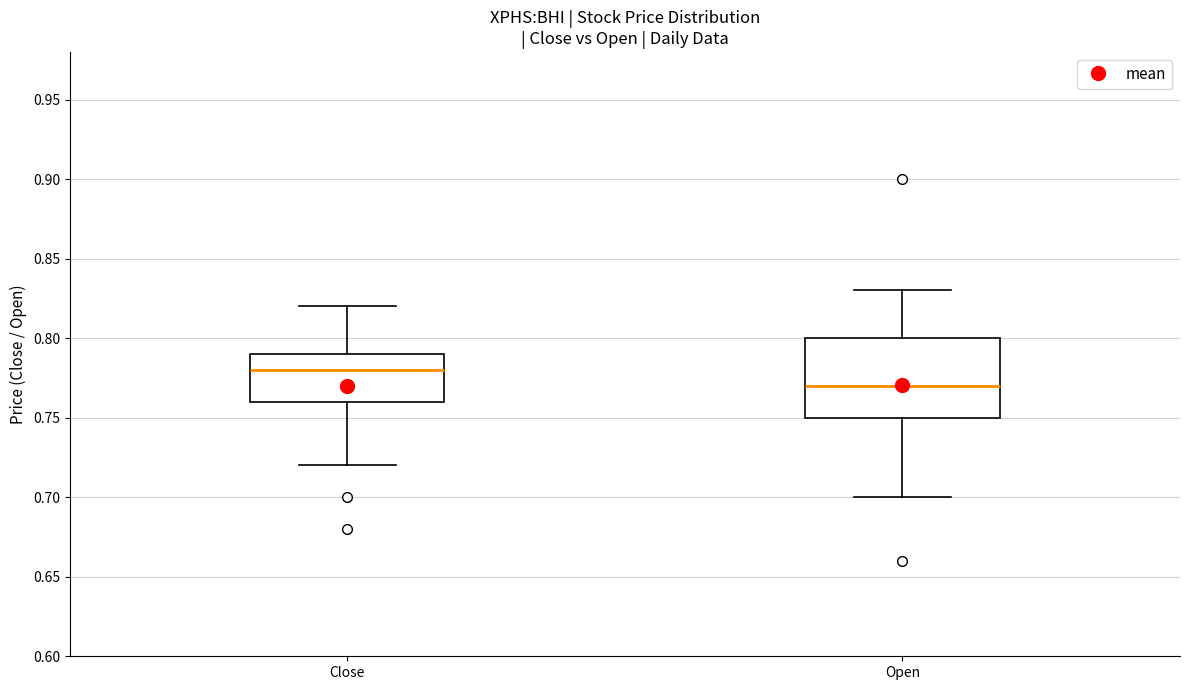

Where is the upper edge of the box for Open on the y-axis? The values are not printed on the chart, so give them approximately, as read against the axis.

0.80